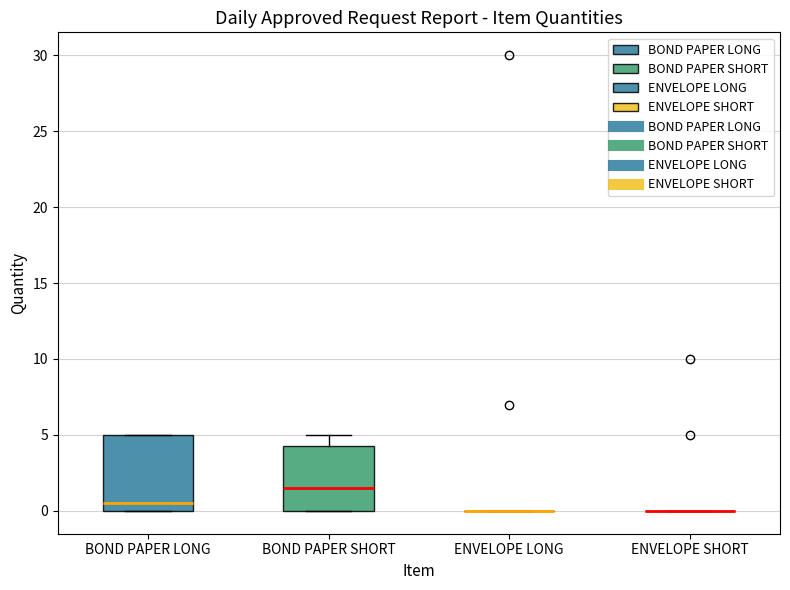

Comparing the boxes themselves (not the whiskers), which one is the tallest?

BOND PAPER LONG